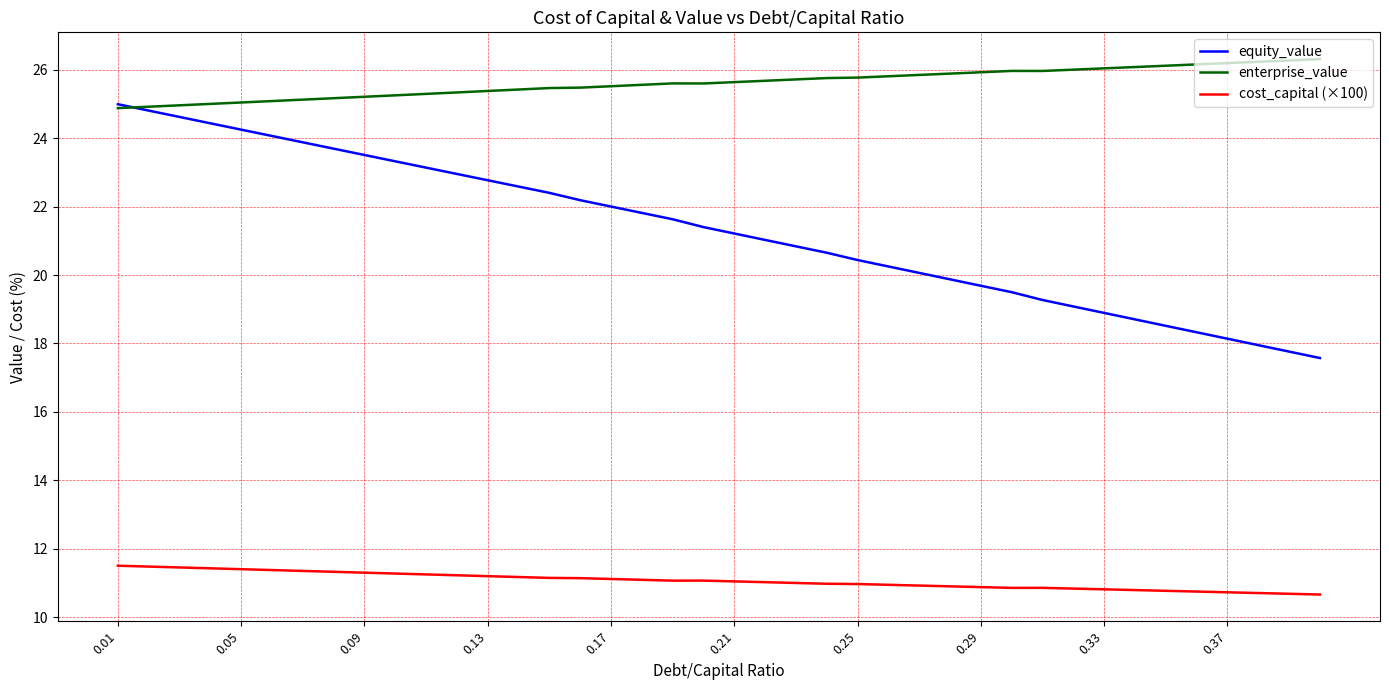

True or false: equity_value and cost_capital (×100) intersect in this chart.

False